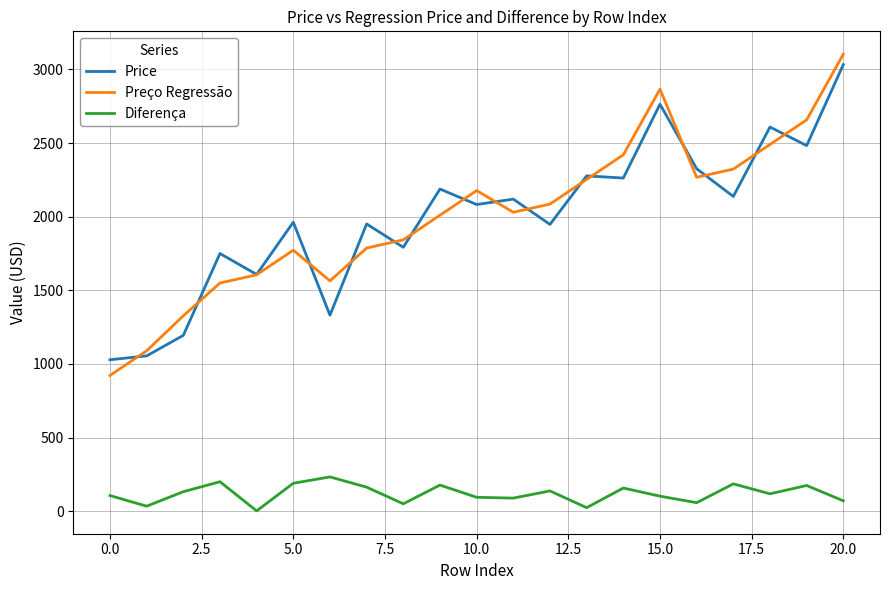

Which series has the largest range (max minus min)?

Preço Regressão